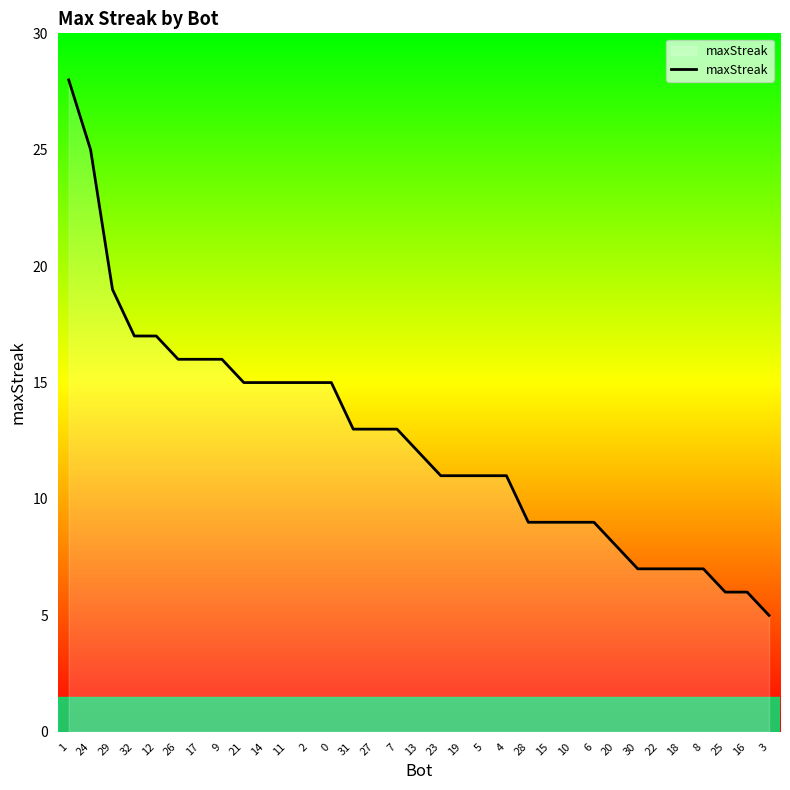

What is the difference between the maximum and second lowest values?

22